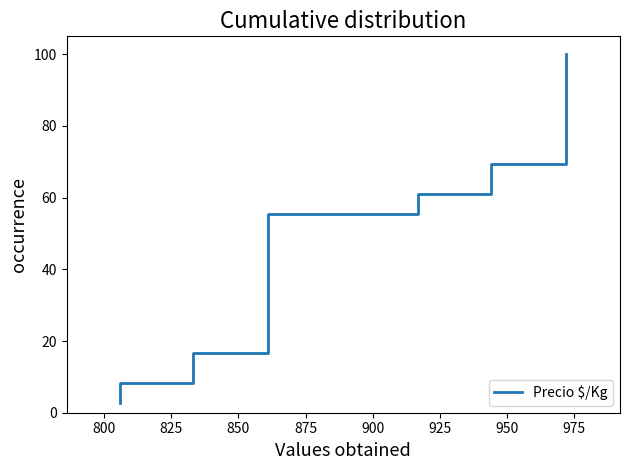

What is the average value?

51.4